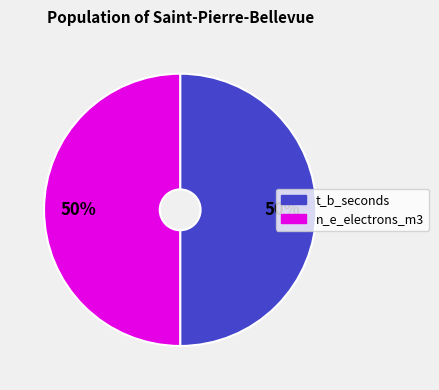

Combined, do t_b_seconds and n_e_electrons_m3 account for over 50%?

Yes